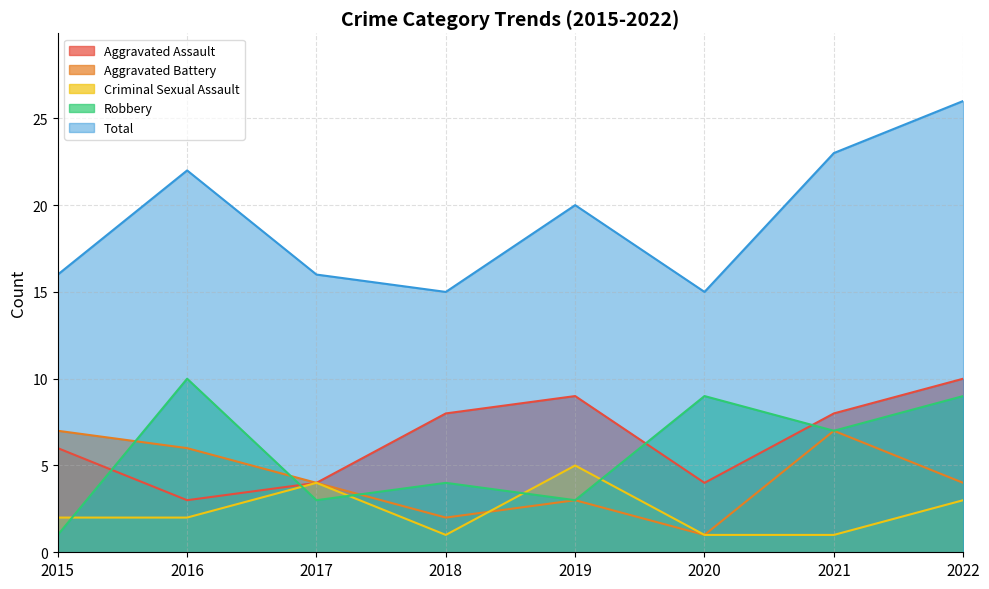

What is the value of the Total point at the 6th from the left?

15